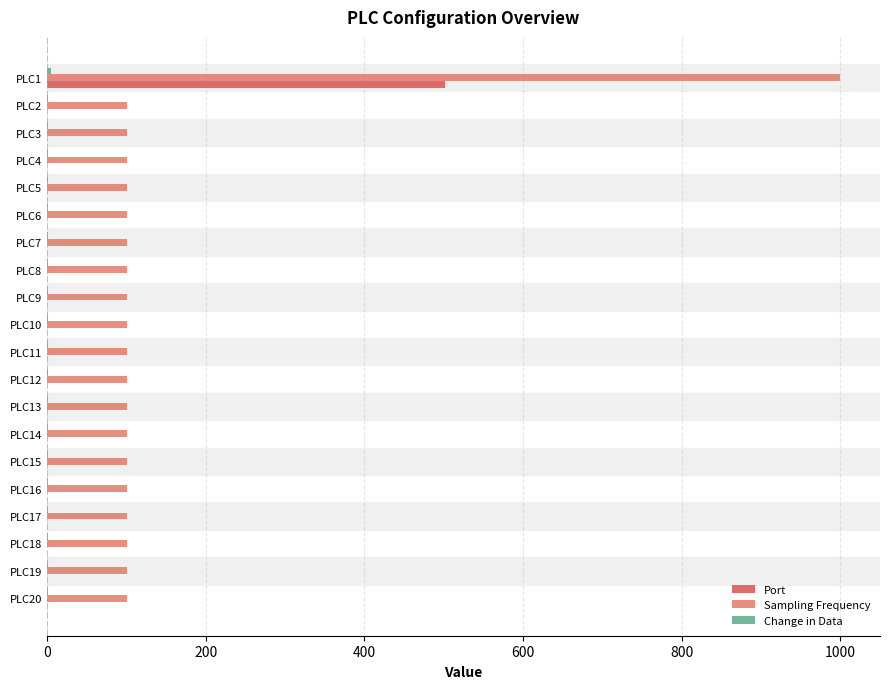

What is the maximum value for Port?

501